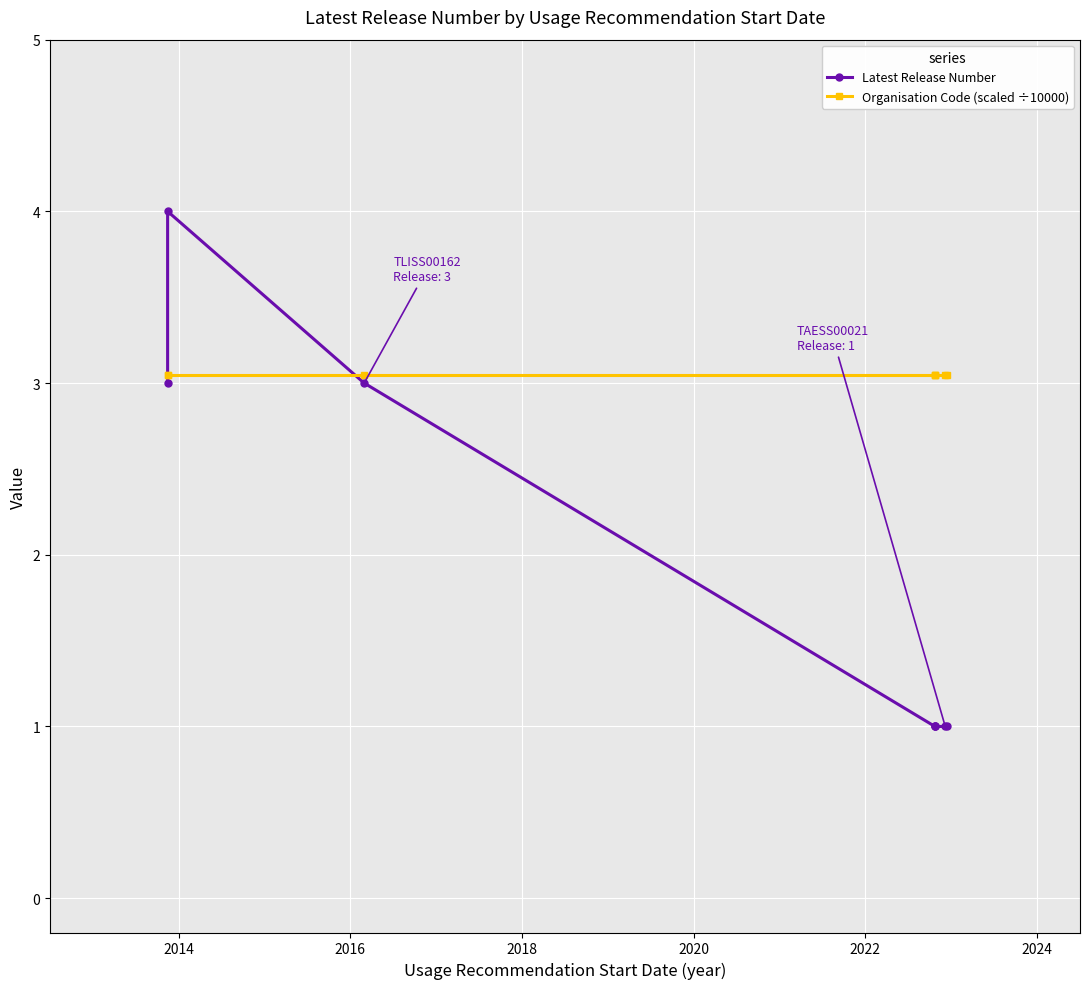

Reading left to right, extract all data points from this chart.

Latest Release Number: 3.0	4.0	3.0	1.0	1.0	1.0	1.0	1.0
Organisation Code (scaled ÷10000): 3.0	3.0	3.0	3.0	3.0	3.0	3.0	3.0